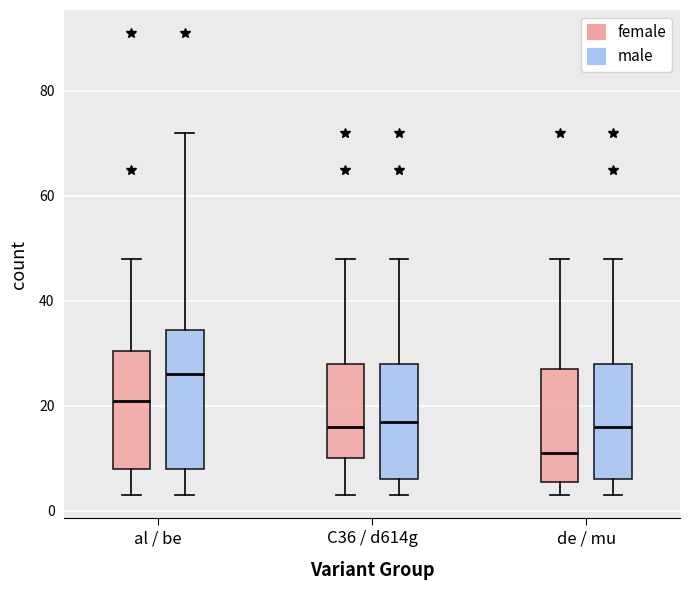

Comparing the boxes themselves (not the whiskers), which one is the tallest?

al / be (male)